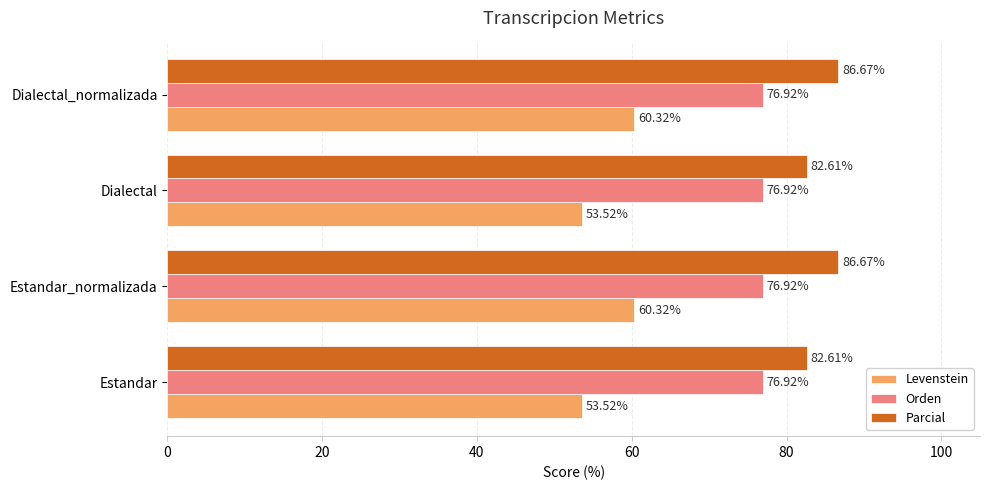

Which series has the largest range (max minus min)?

Levenstein